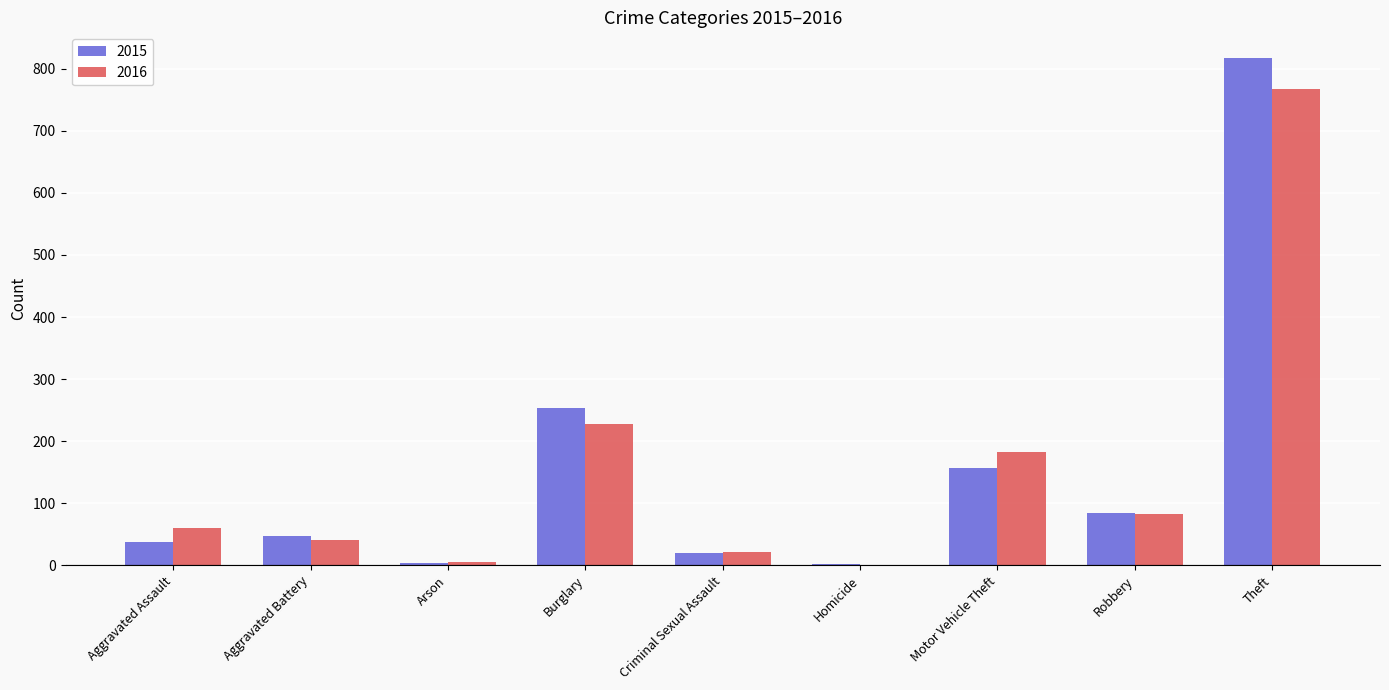

Is it true that 2016 equals 82 at Robbery?

True